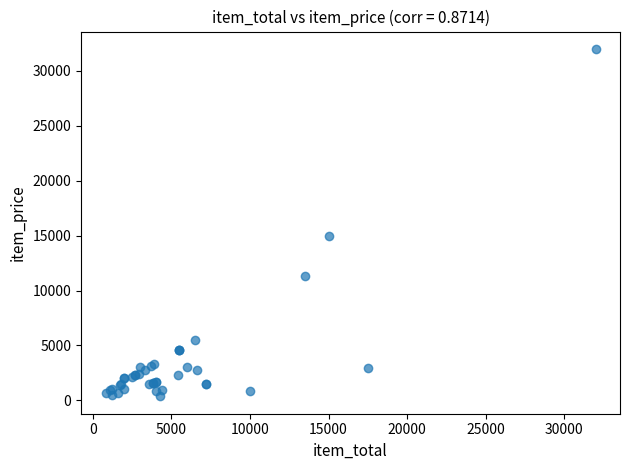

What Y value in the scatter plot is closest to 16180?

15000.0